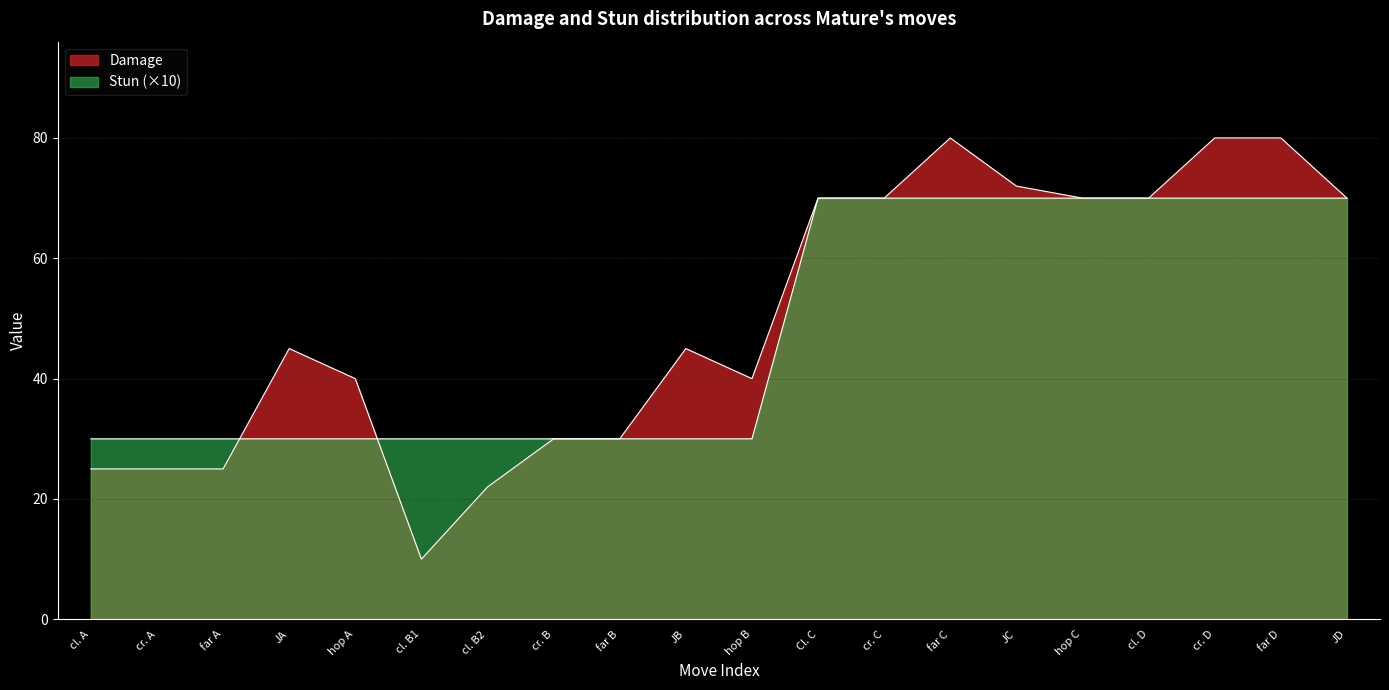

At how many categories does at least one series exceed 30?

13